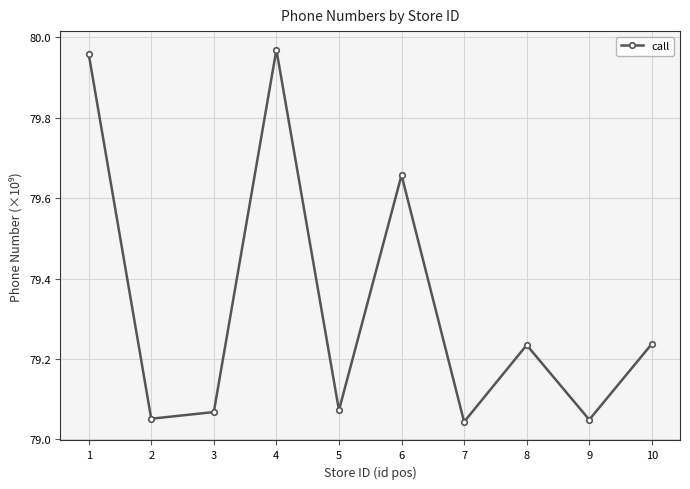

What is the ratio of the value at 3 to the value at 6?

1.0